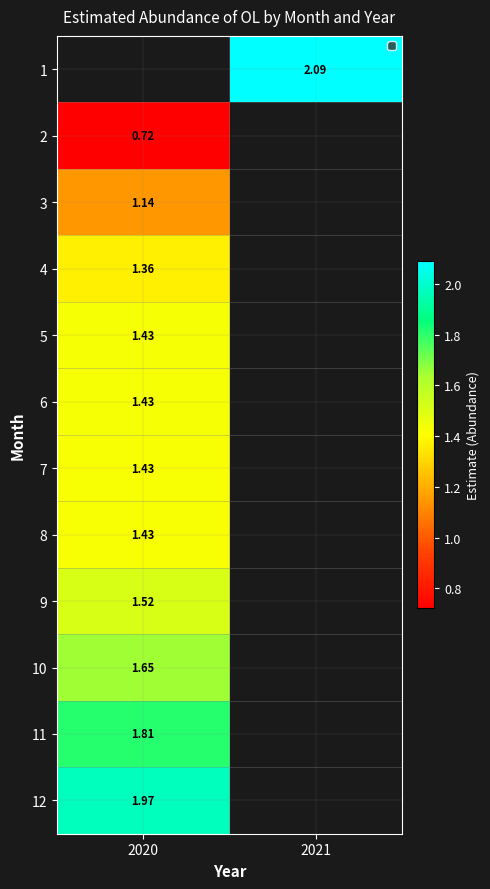

Between 2021 and 2020, which is larger?

2020